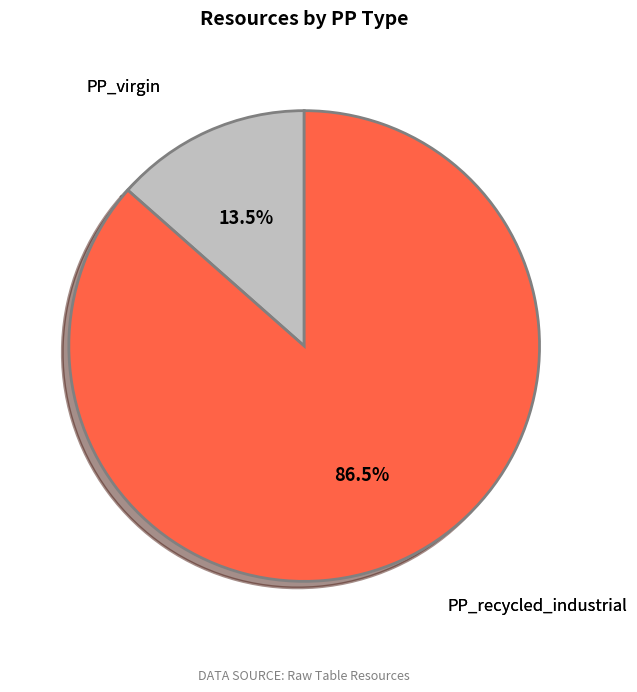

Count the number of slices in the pie.

2